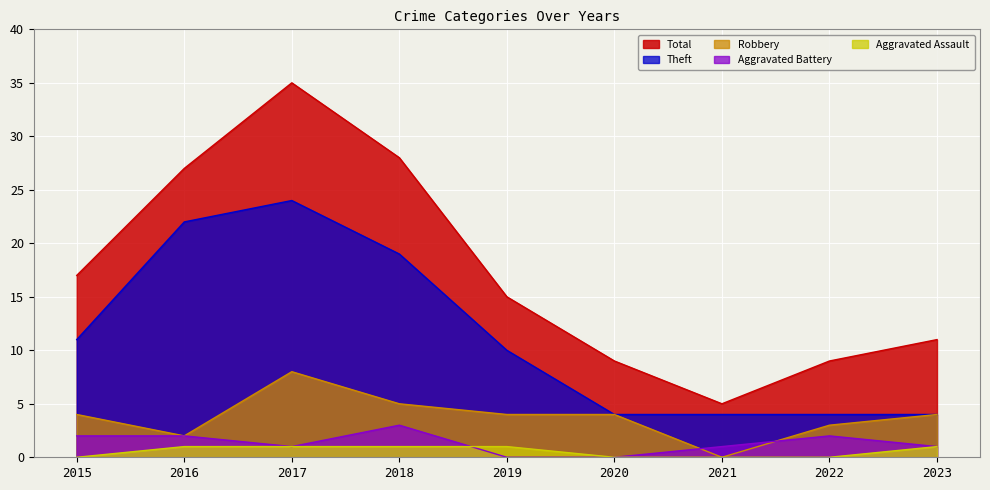

True or false: Aggravated Battery has more than 1 interior local peaks.

True